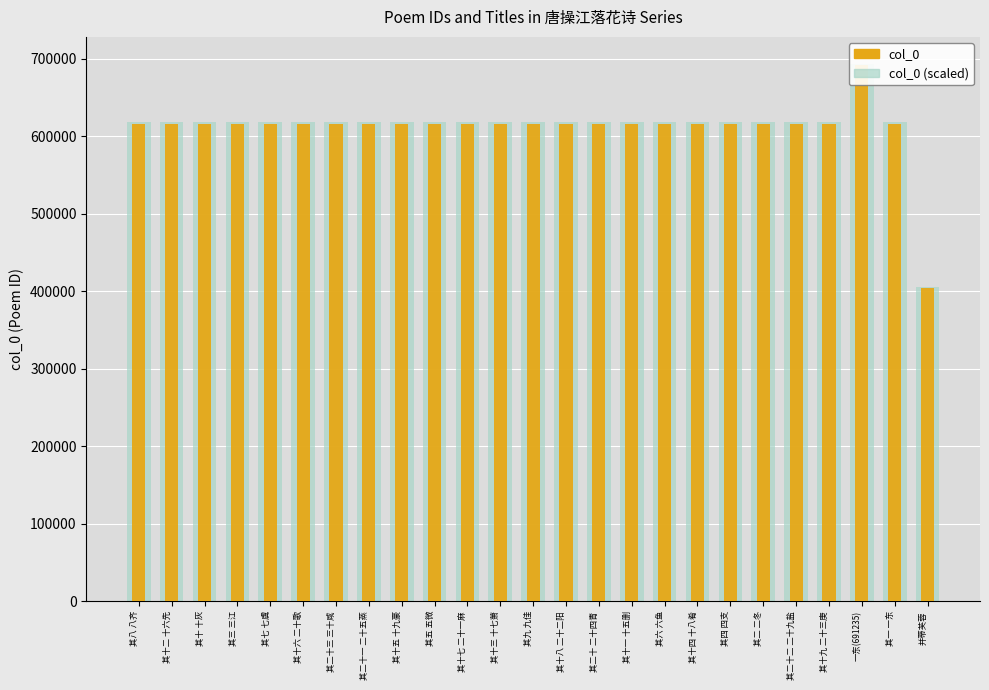

At which category is the sum across all series the highest?

一东(691235)